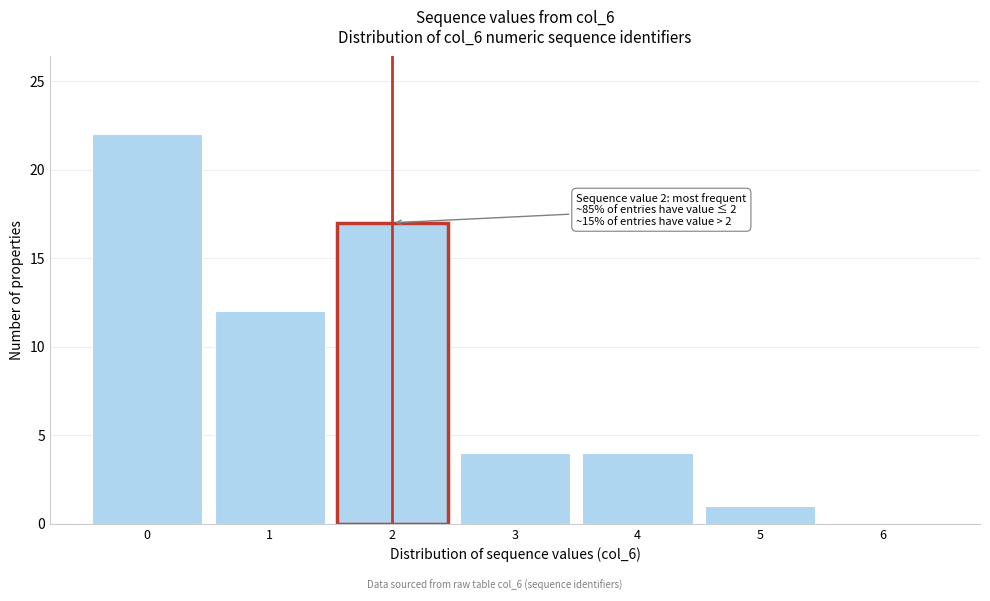

Over which range of the x-axis is the bar tallest?

-0.5 to 0.5